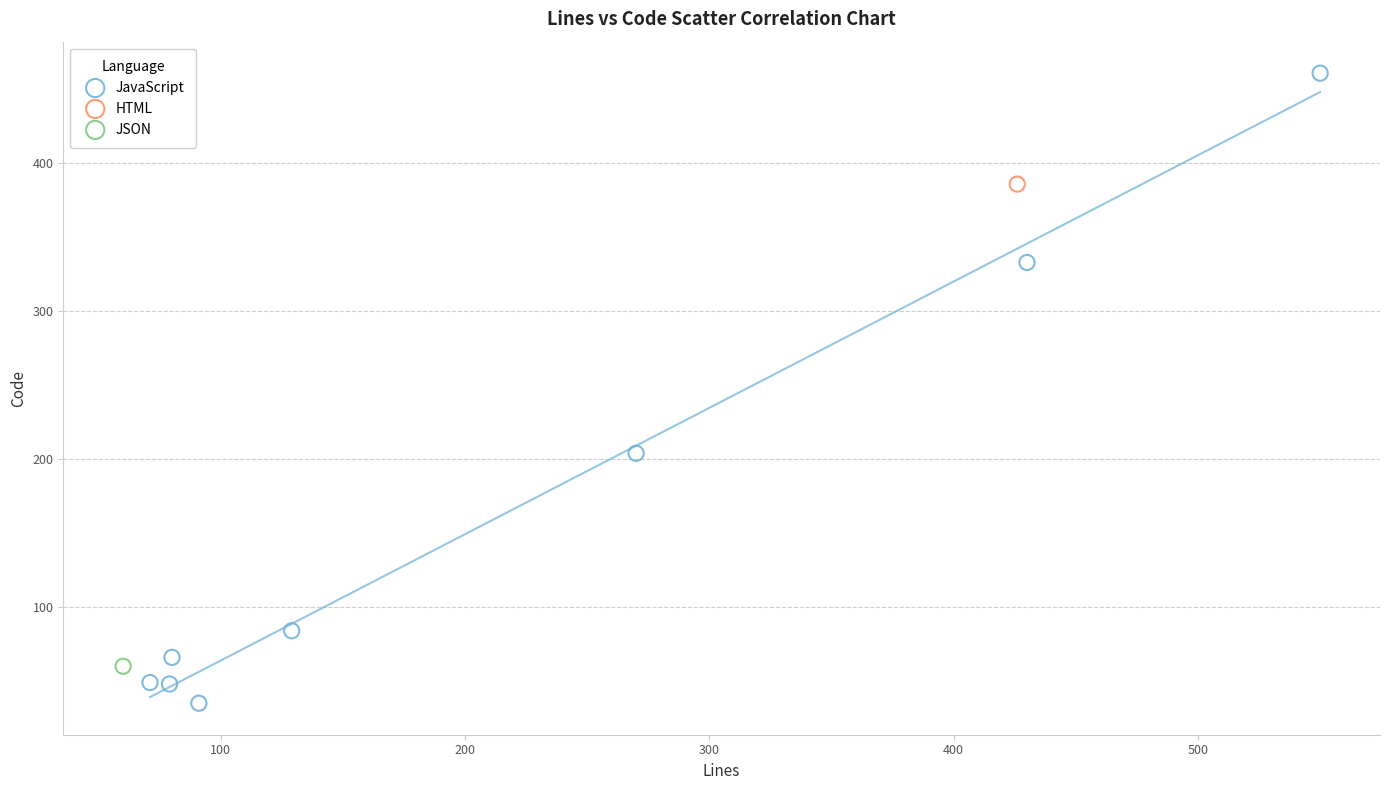

What are all the series names shown in the legend?

JavaScript, HTML, JSON